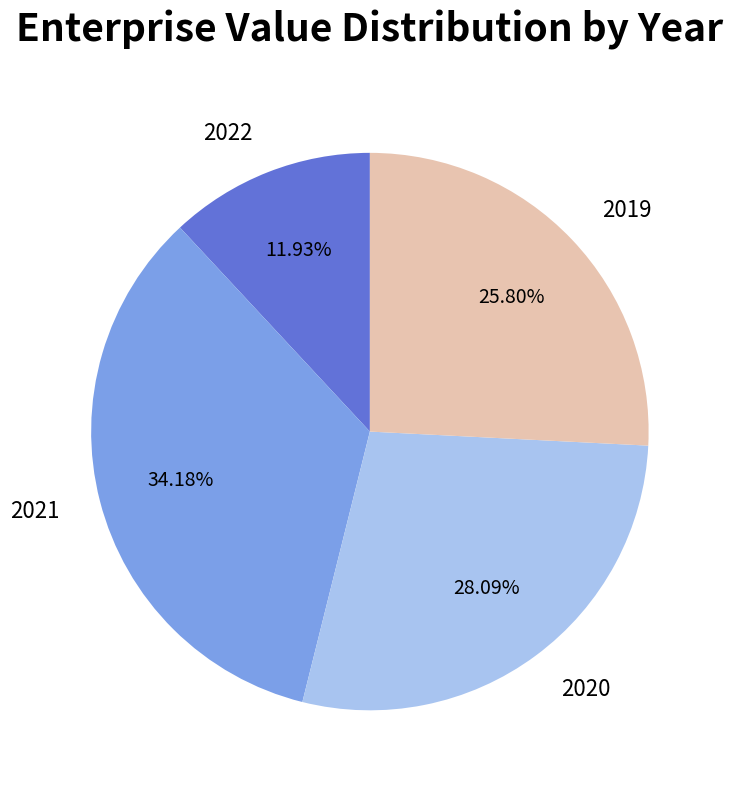

Is it true that 2022 is 12% of the pie?

True